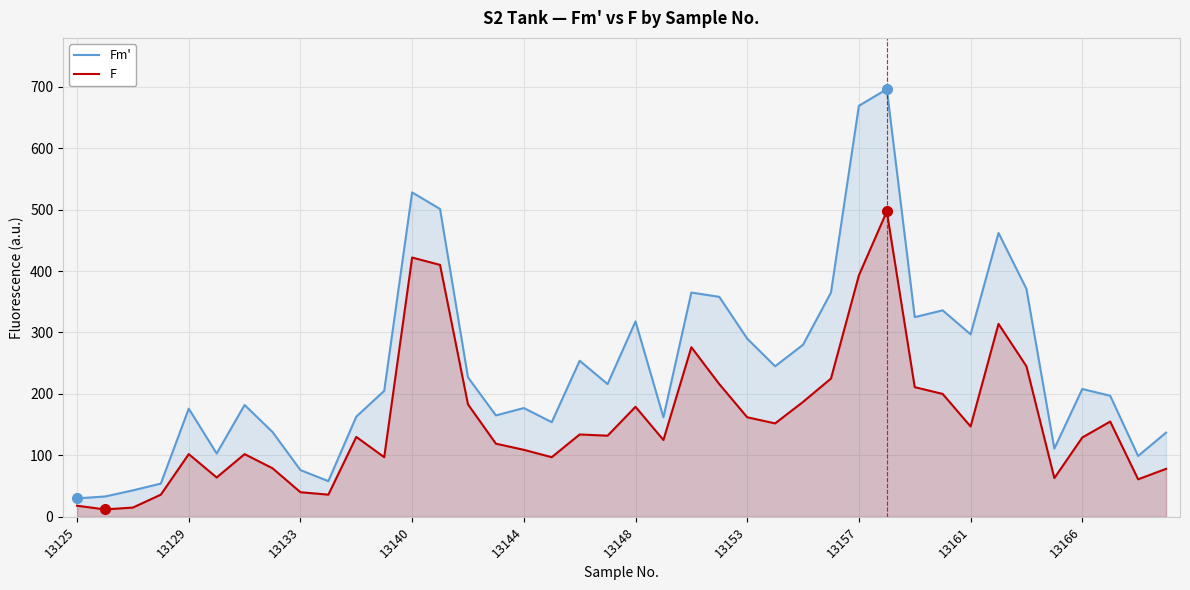

Which series has the largest range (max minus min)?

Fm'